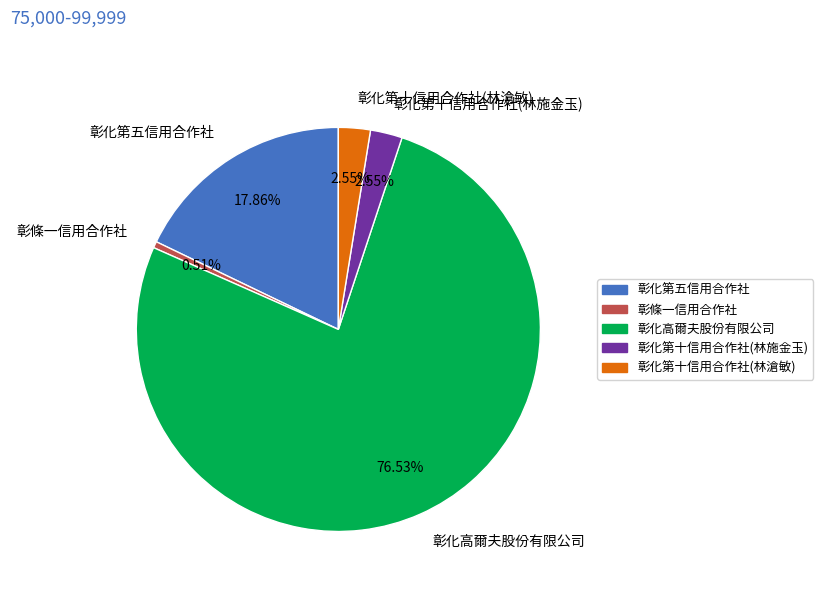

Which category accounts for the majority?

彰化高爾夫股份有限公司